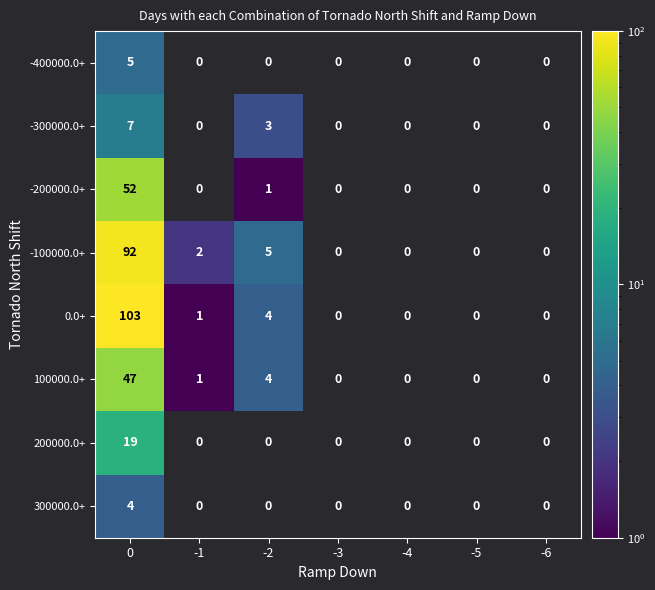

The -200000.0+ series shows 1 at -2. True or false?

True